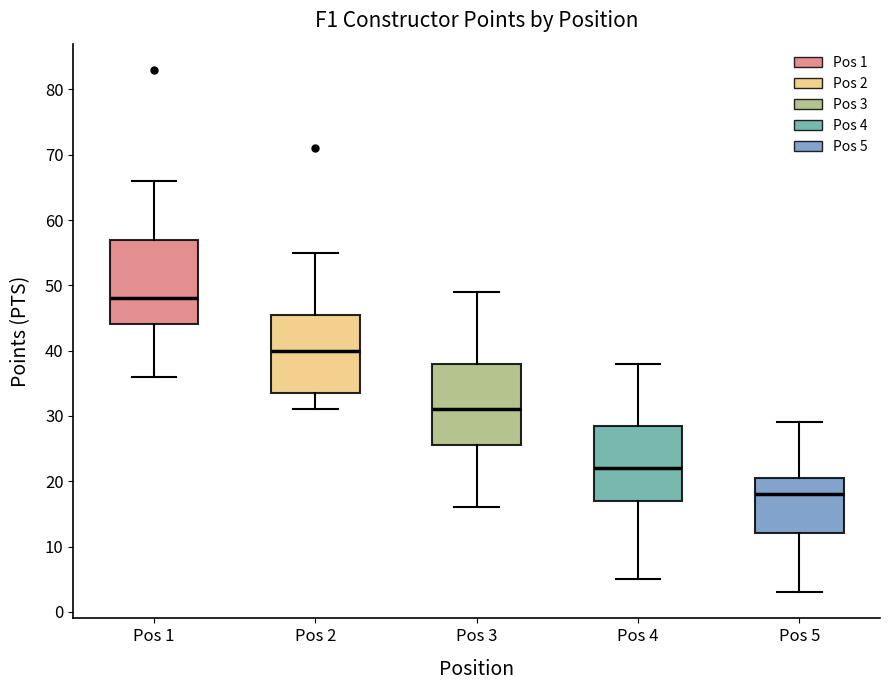

Reading left to right, transcribe this box plot: for each box, give where its median line is, the range the box spans, and where its two whiskers end, as read against the y-axis. The values are not printed on the chart, so give them approximately, as read against the axis.

Pos 1: median 48, box 44 to 57, whiskers 36 to 66
Pos 2: median 40, box 34 to 46, whiskers 31 to 55
Pos 3: median 31, box 26 to 38, whiskers 16 to 49
Pos 4: median 22, box 17 to 29, whiskers 5 to 38
Pos 5: median 18, box 12 to 21, whiskers 3 to 29